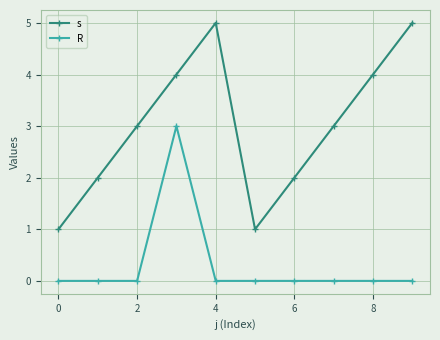

List the series in order of their overall mean, lowest first.

R, s